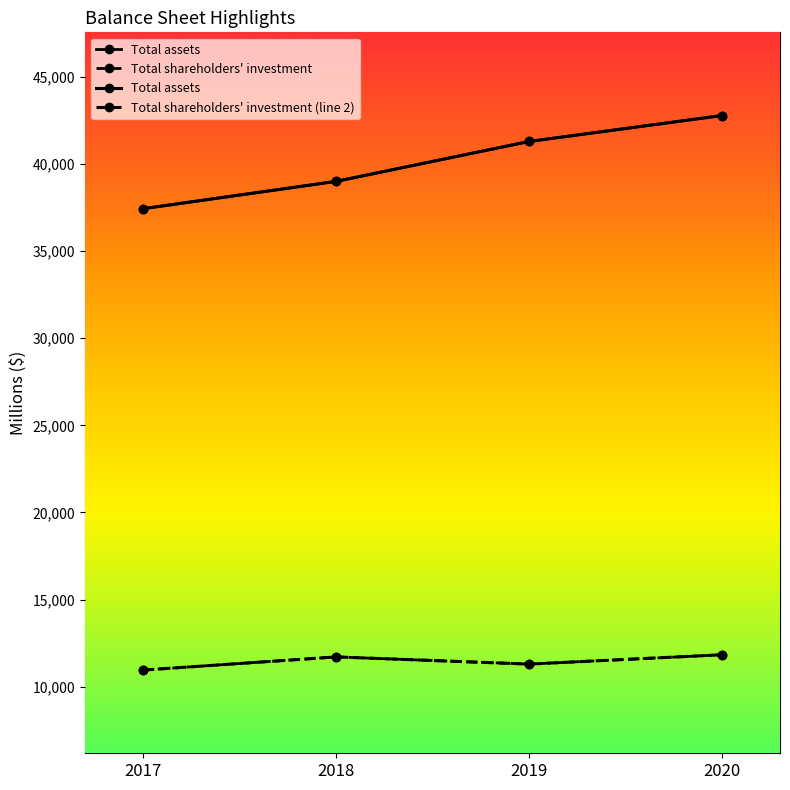

The Total shareholders' investment (line 2) series shows 11709 at 2018. True or false?

True